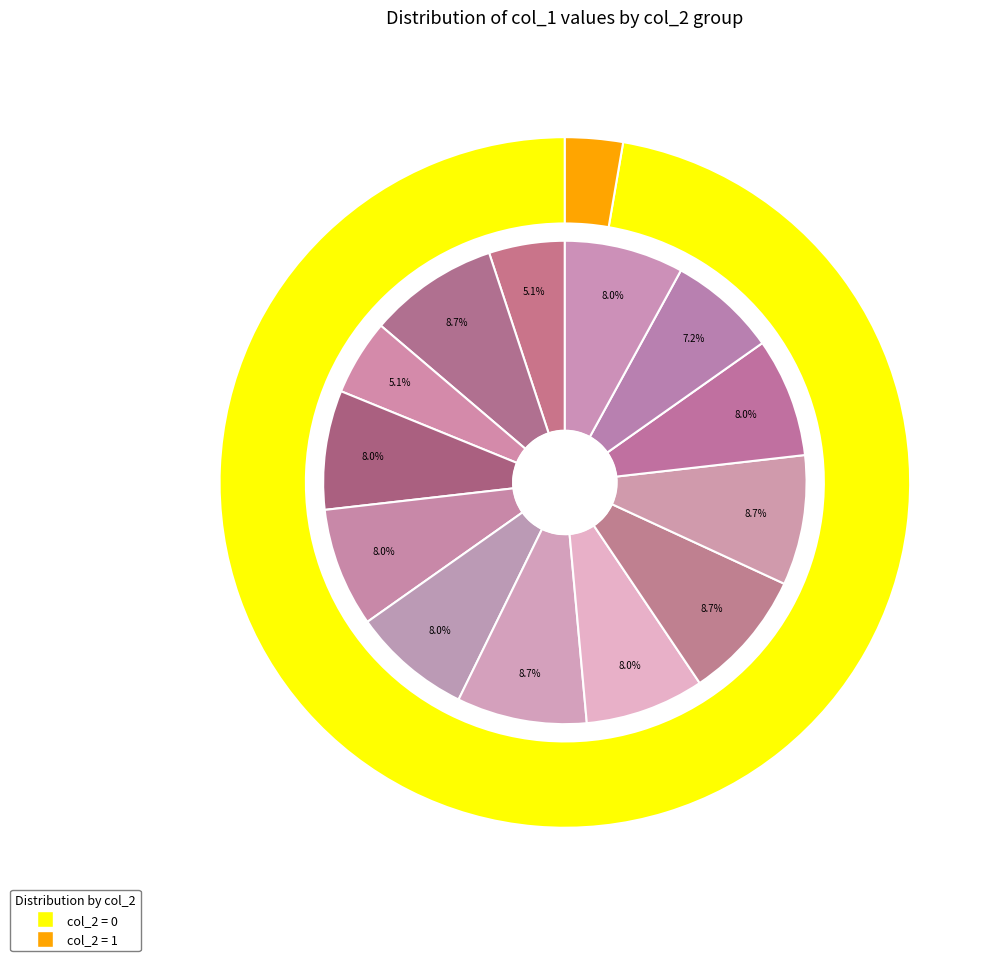

Is 3 the majority of the pie?

No